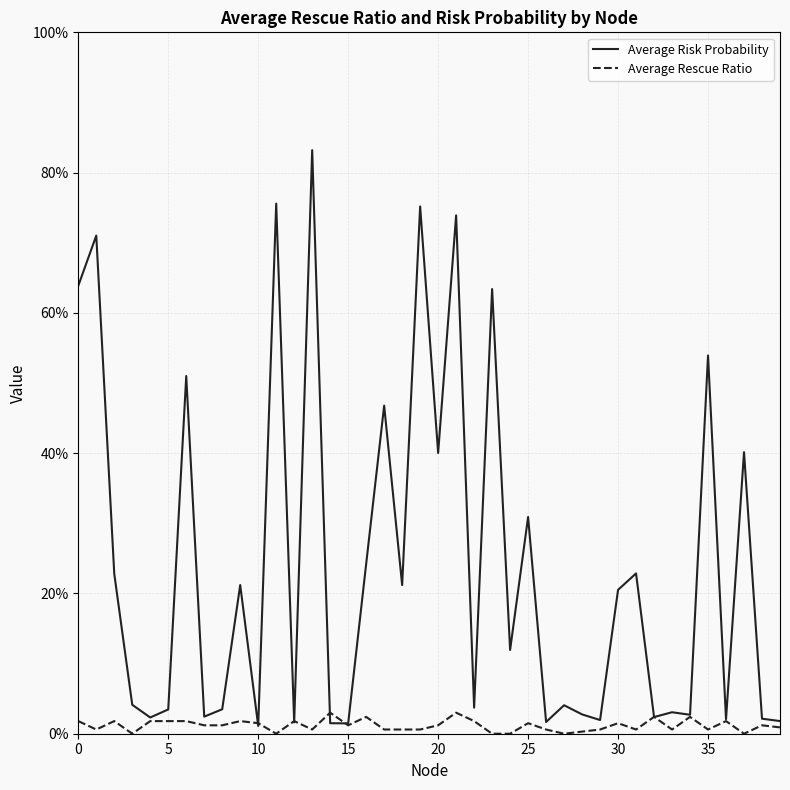

What are all the series names shown in the legend?

Average Risk Probability, Average Rescue Ratio